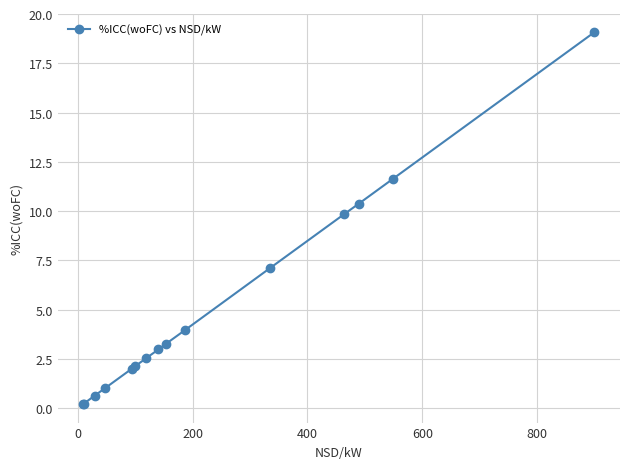

What is the greatest value displayed?

19.1